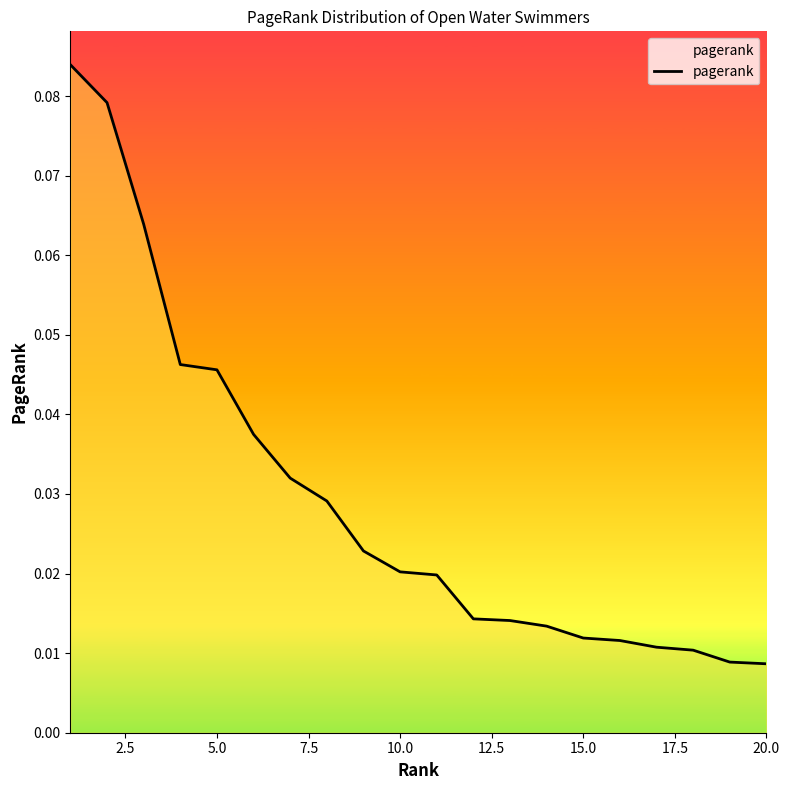

How many lines are shown in the chart?

1